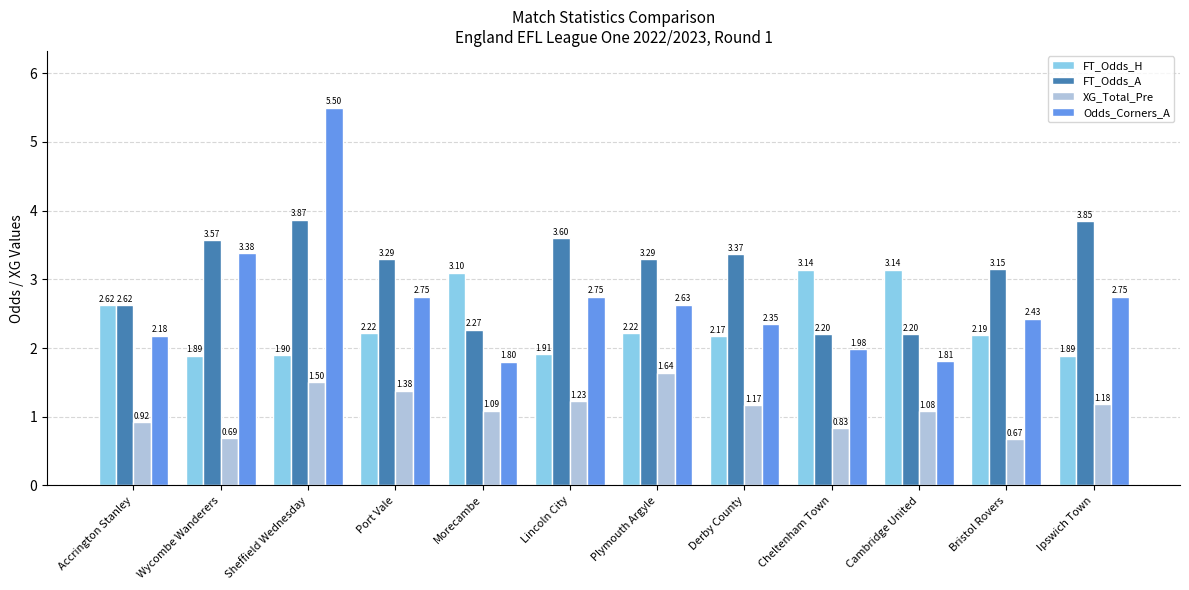

Which series has the widest spread of values?

Odds_Corners_A